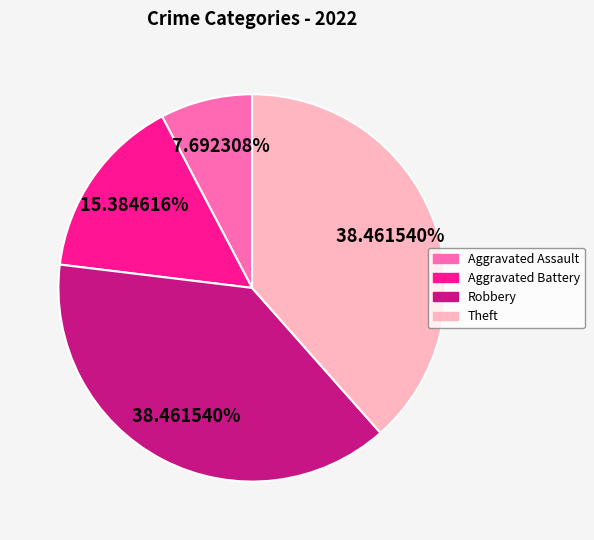

Is it true that Aggravated Assault is 8% of the pie?

True